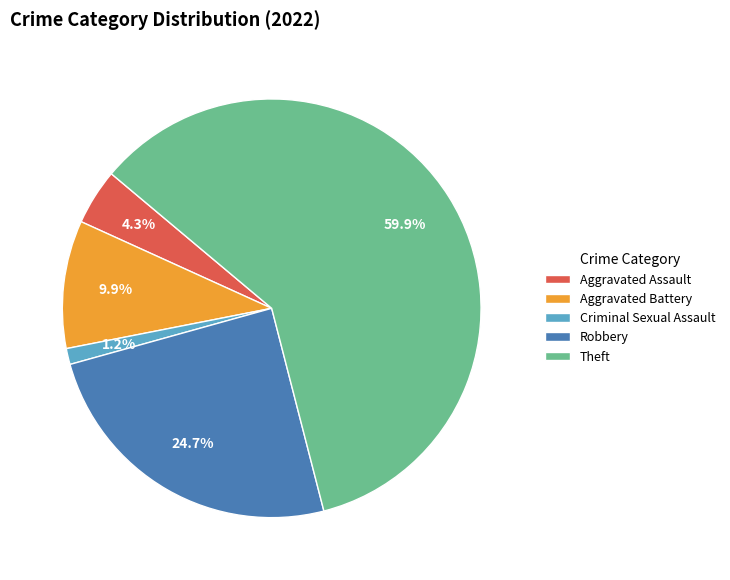

To the nearest percent, what percentage of the pie is Aggravated Assault?

4%